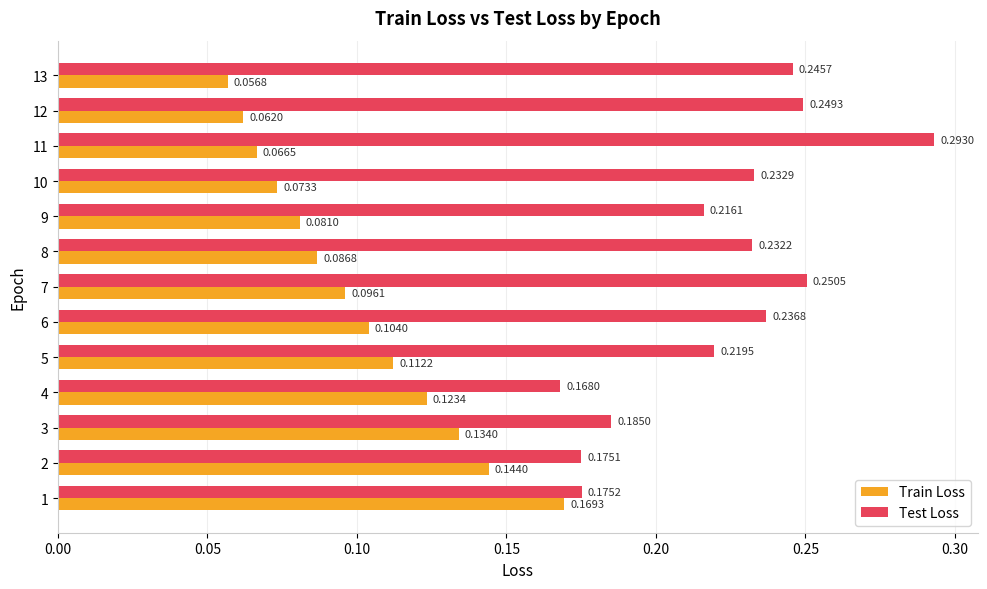

Which series has the widest spread of values?

Test Loss